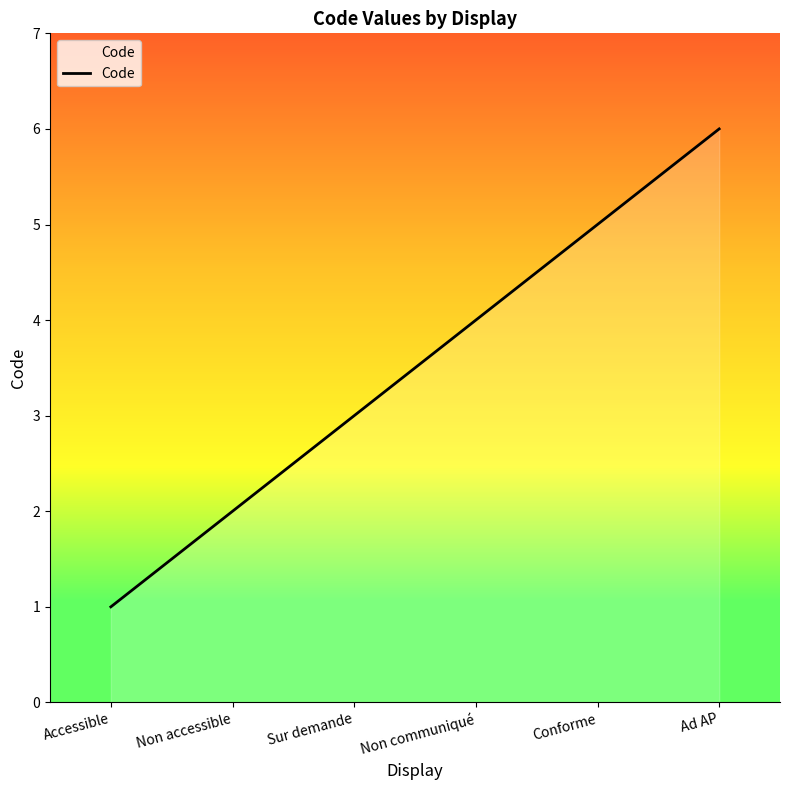

Reading right to left, list all the values displayed in this chart.

Ad AP=6	Conforme=5	Non communiqué=4	Sur demande=3	Non accessible=2	Accessible=1